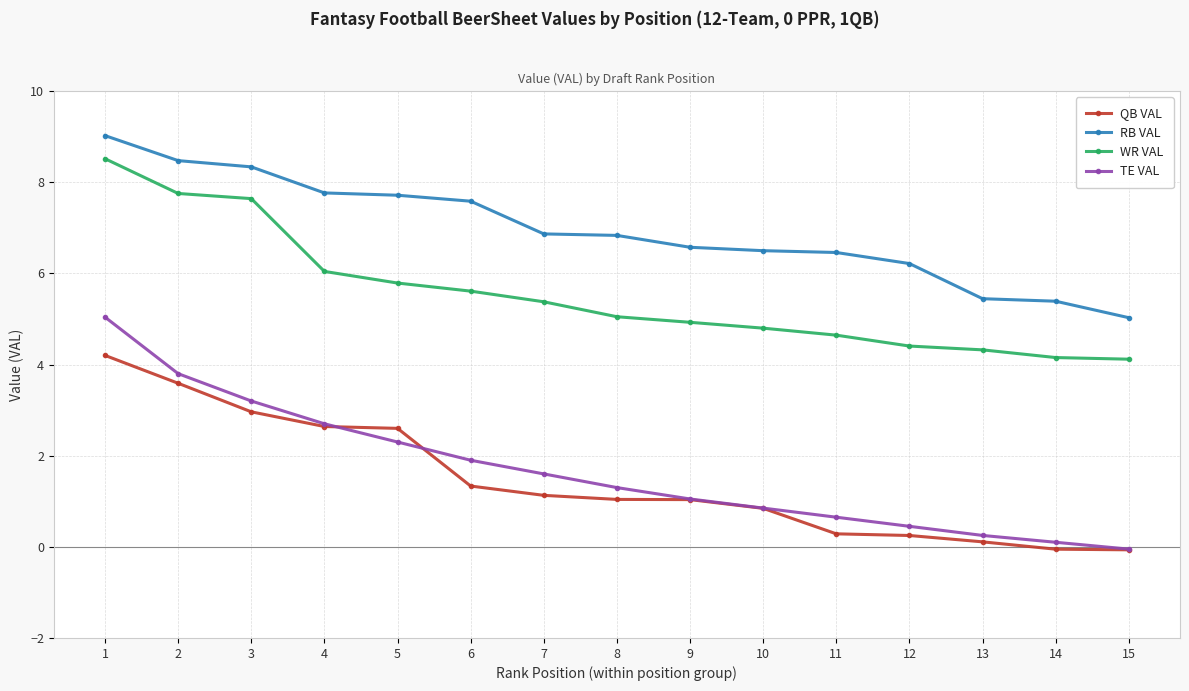

What is the value of the WR VAL point at the 5th from the left?

5.8